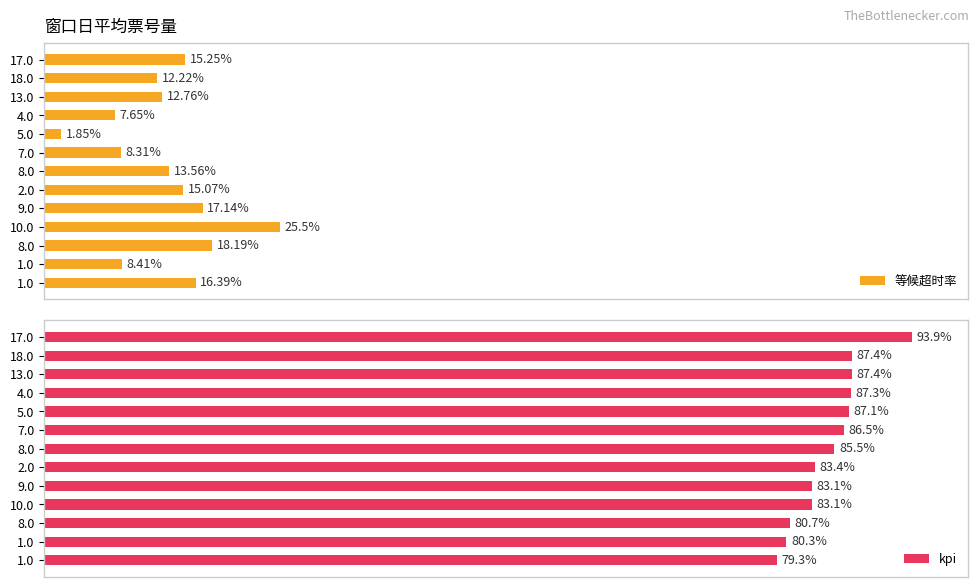

At how many categories does at least one series exceed 41?

13